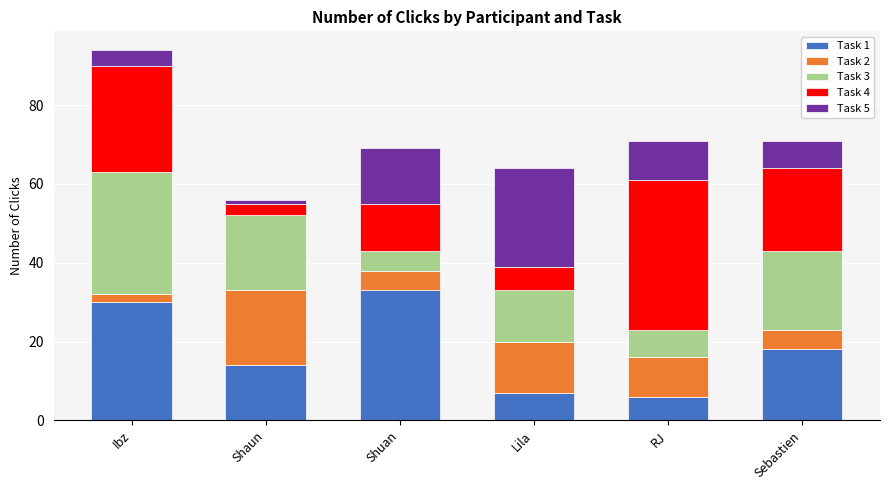

At which category is the sum across all series the highest?

Ibz